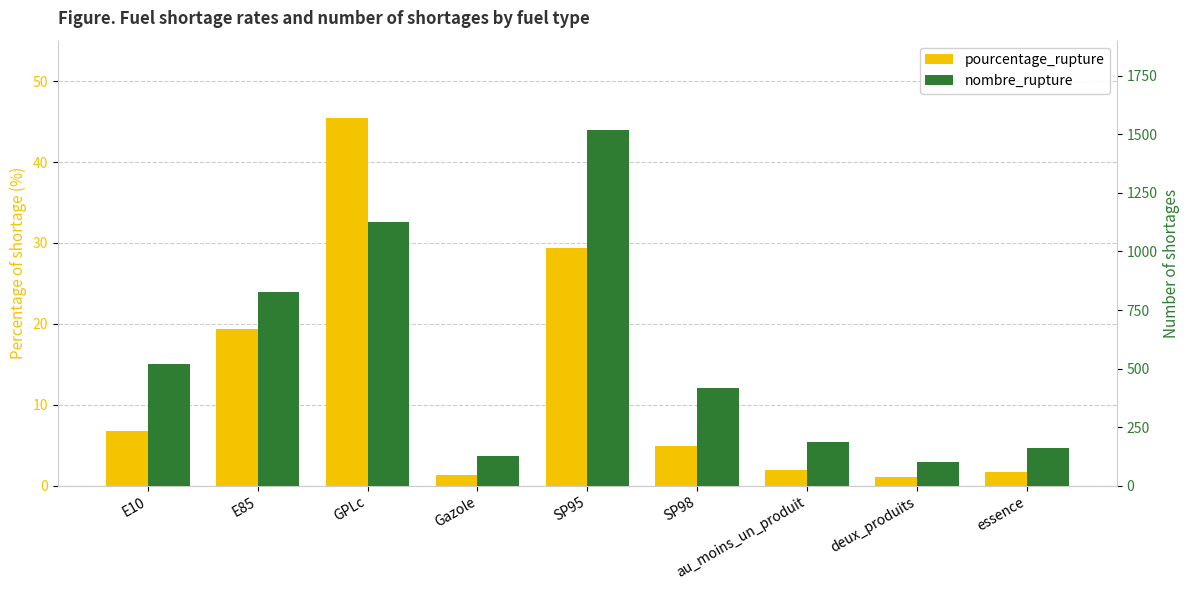

Is the value of nombre_rupture at E85 greater than the value of pourcentage_rupture at GPLc?

Yes